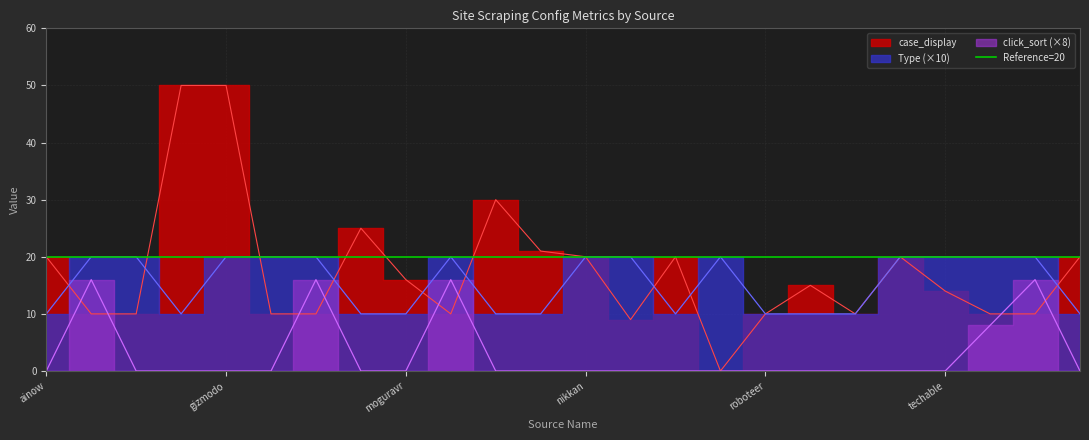

The Type series shows 28 at response. True or false?

False